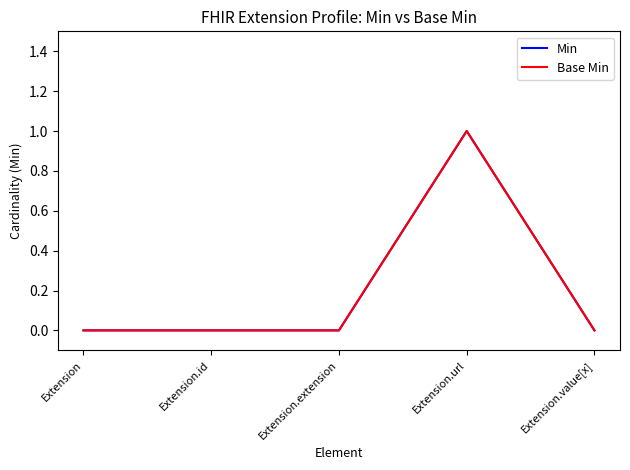

Does the chart display data point markers on the line(s)?

No